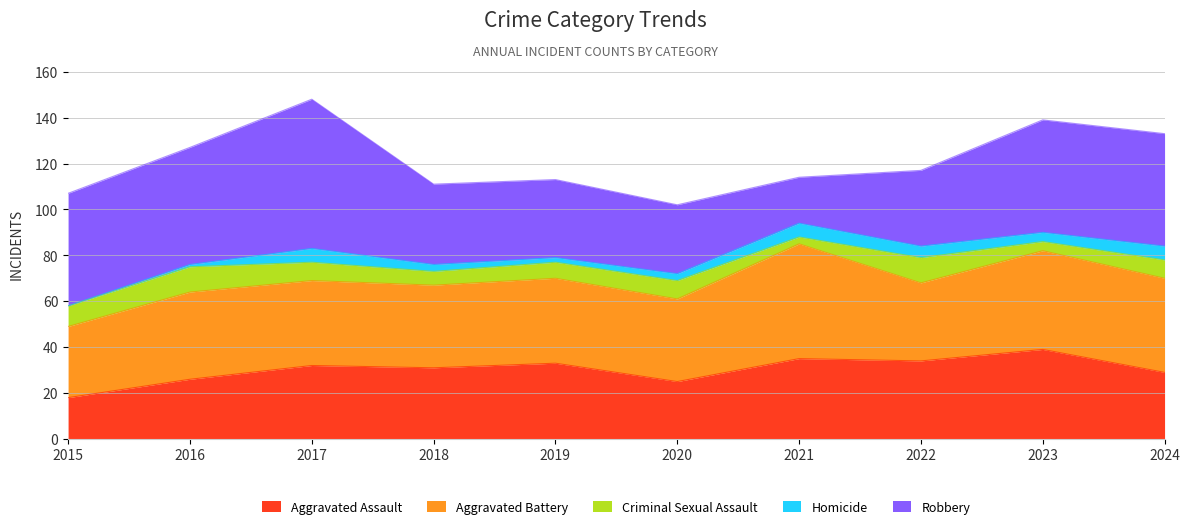

What is the sum of the Homicide values at 2015 and 2020?

3